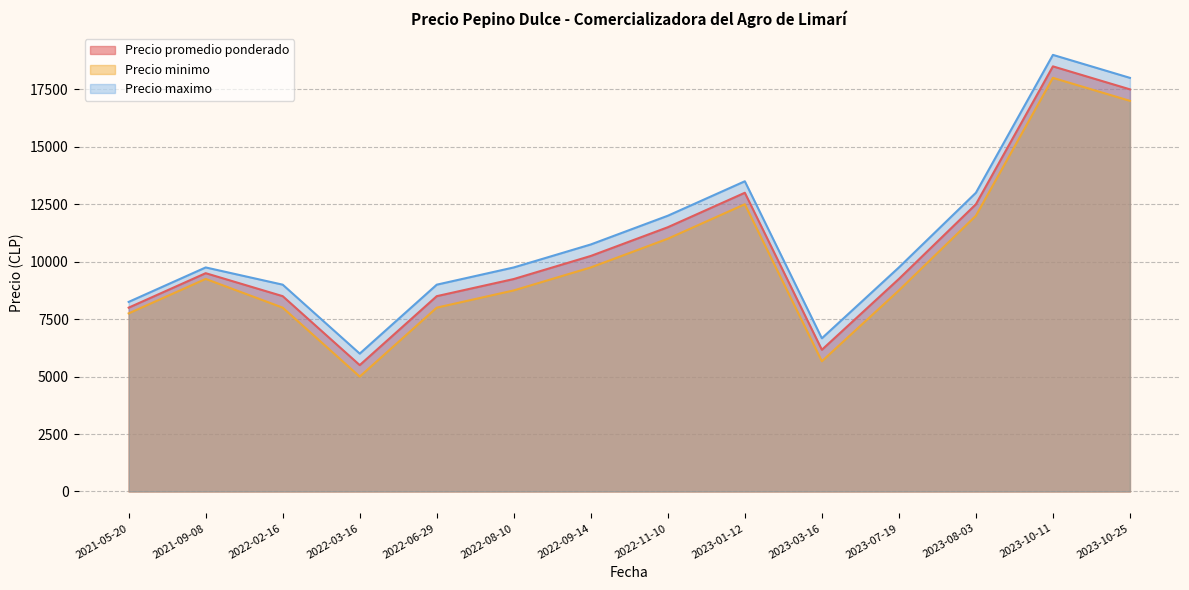

Which category has the lowest value in the Precio maximo series?

2022-03-16